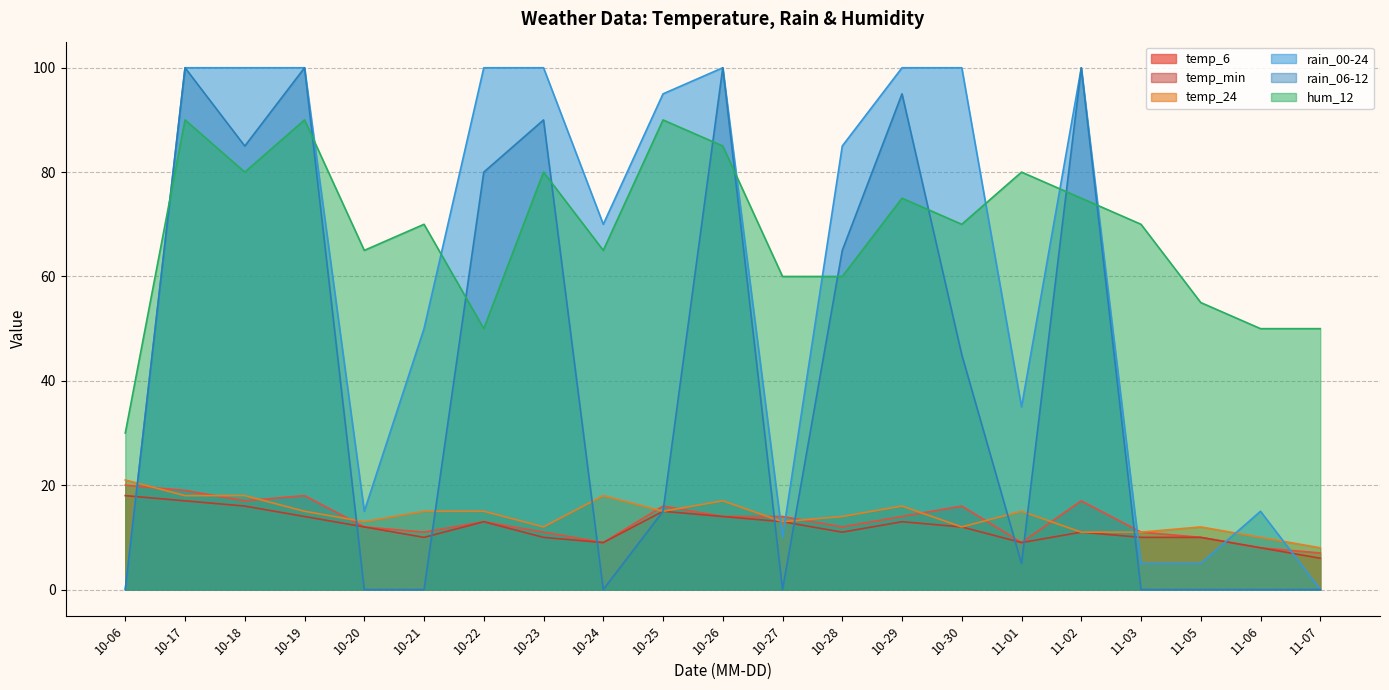

Which series has the largest range (max minus min)?

rain_00-24